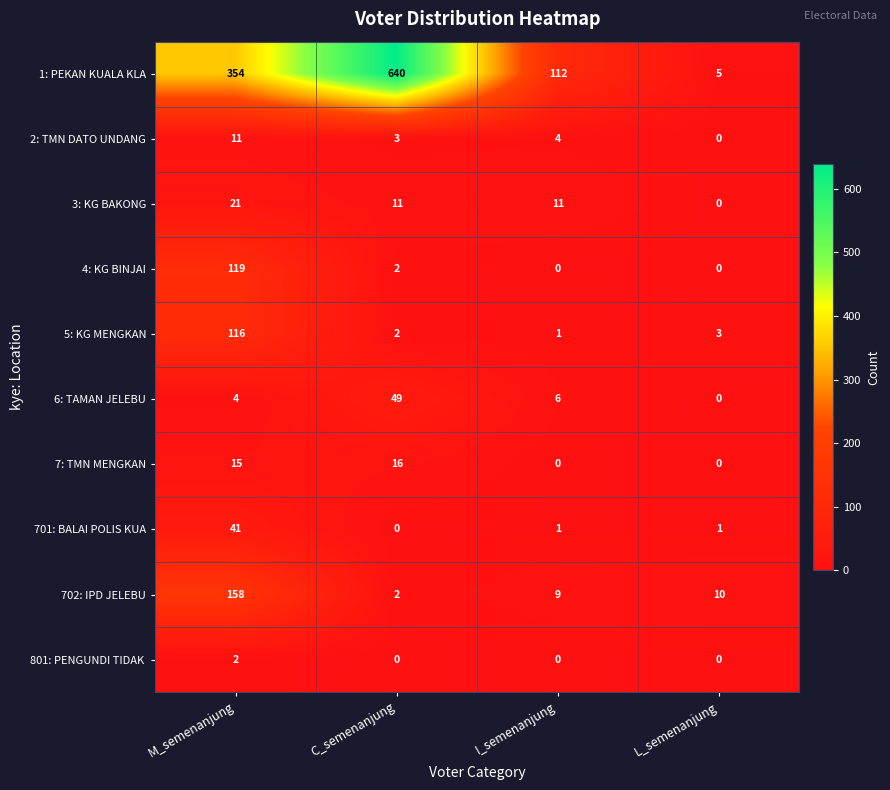

True or false: 702: IPD JELEBU has a value of 2 at C_semenanjung.

True